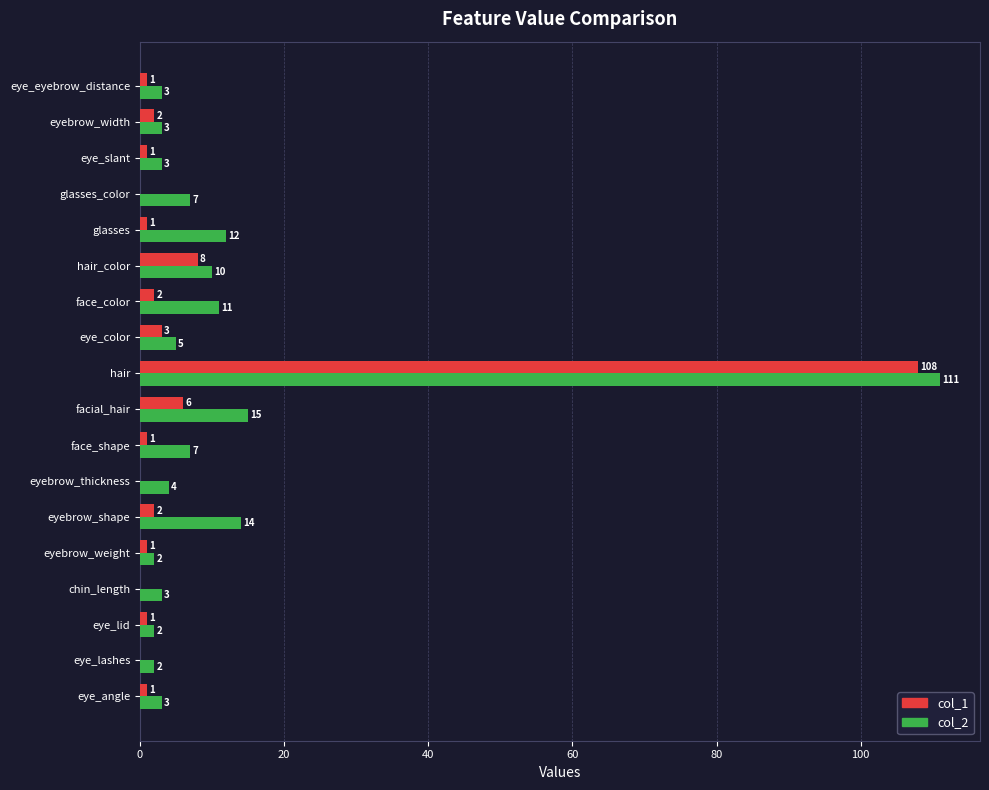

True or false: col_2 has a value of 5 at eye_color.

True